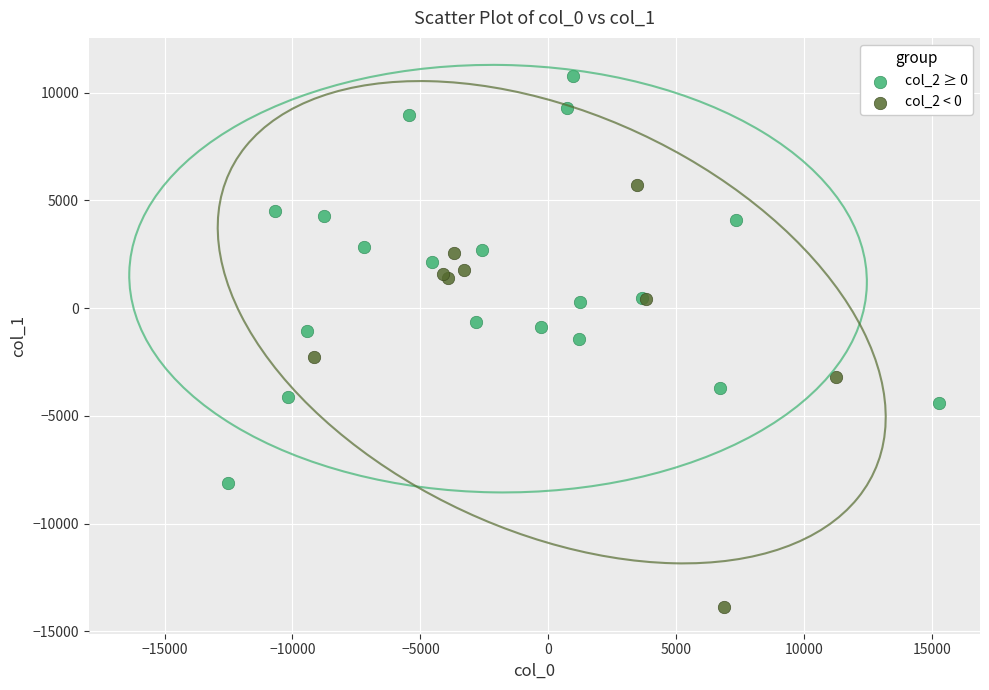

Which series has the widest spread of Y values?

col_2 < 0